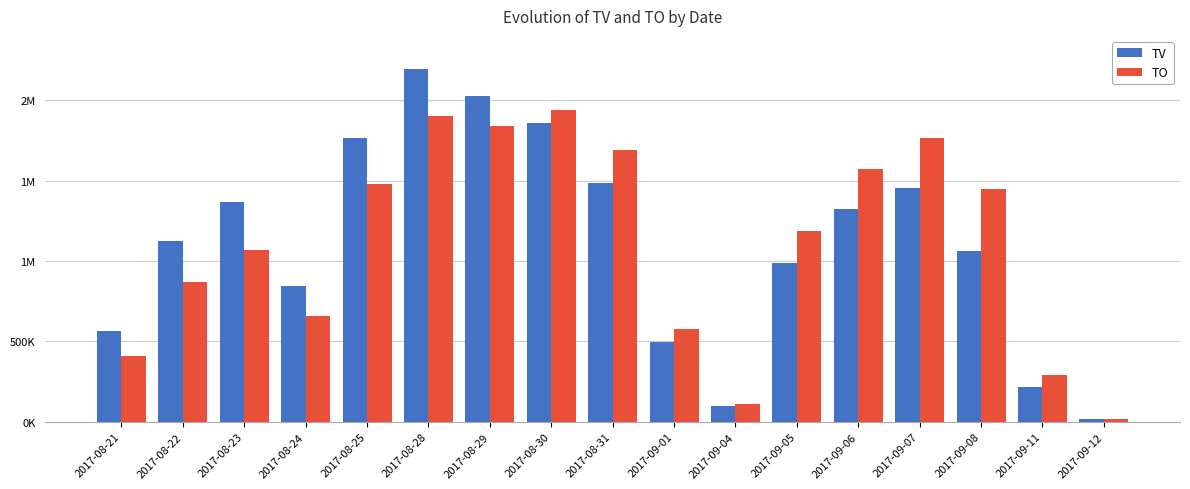

What are all the series names shown in the legend?

TV, TO